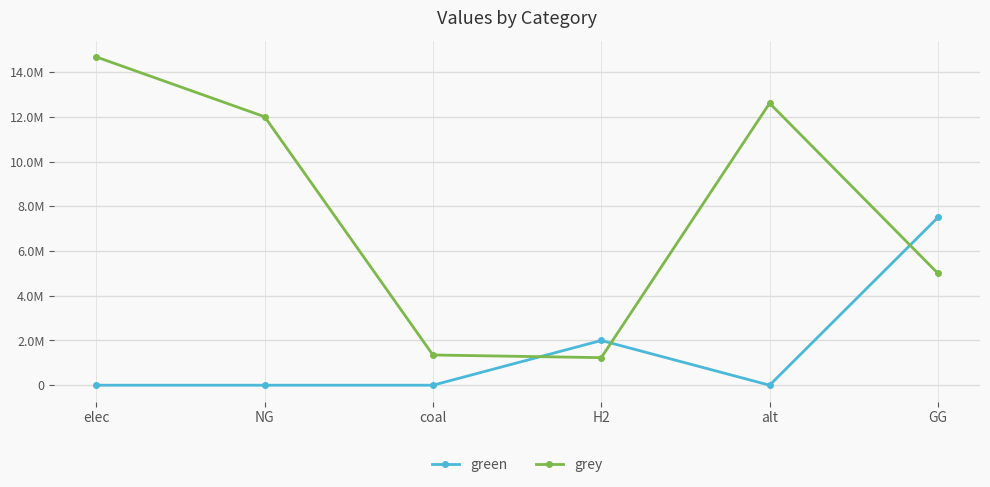

What is the label of the 2nd point from the left?

NG